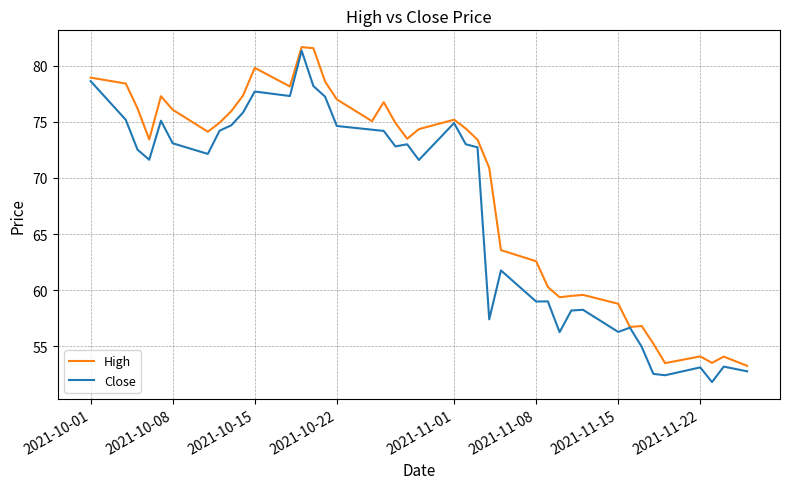

Which series has the widest spread of values?

Close